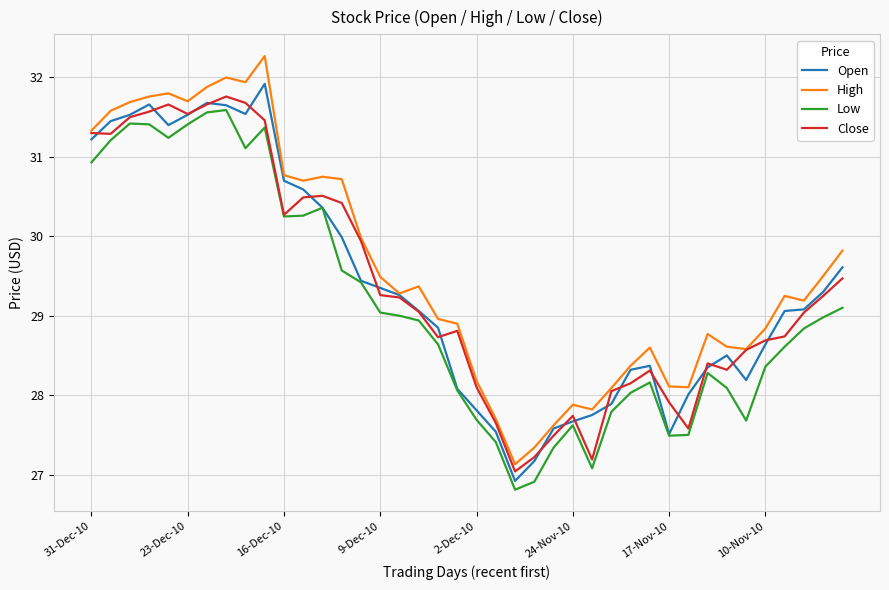

True or false: Low and High intersect in this chart.

False